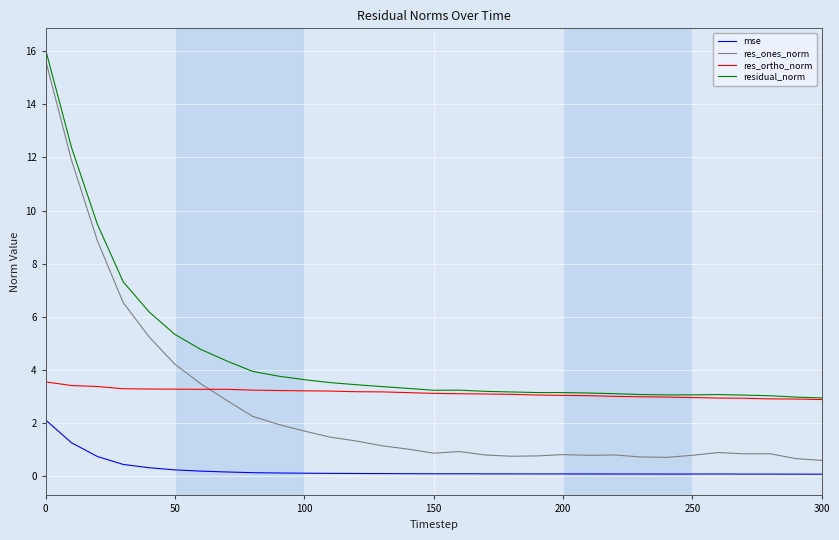

What is the maximum value for res_ortho_norm?

3.5